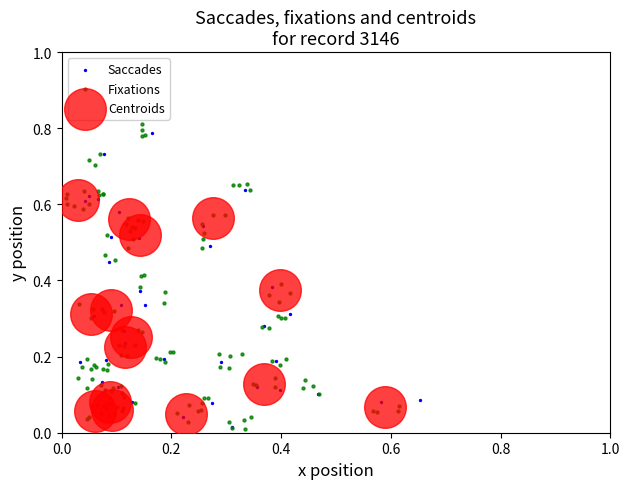

Which series contains the highest Y value?

Fixations